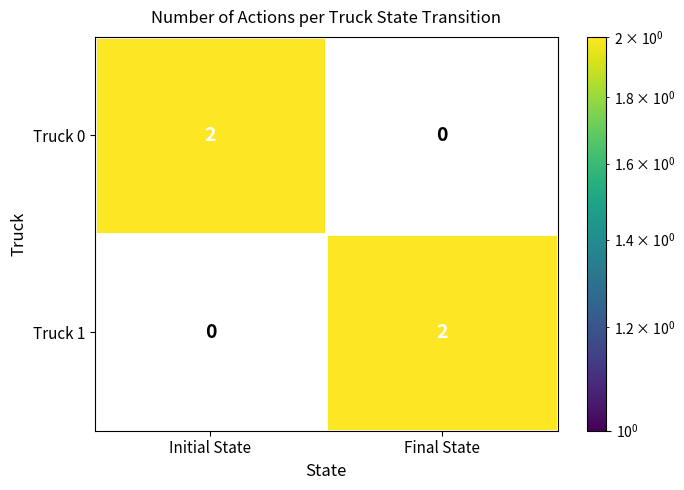

How many categories are shown in the chart?

2